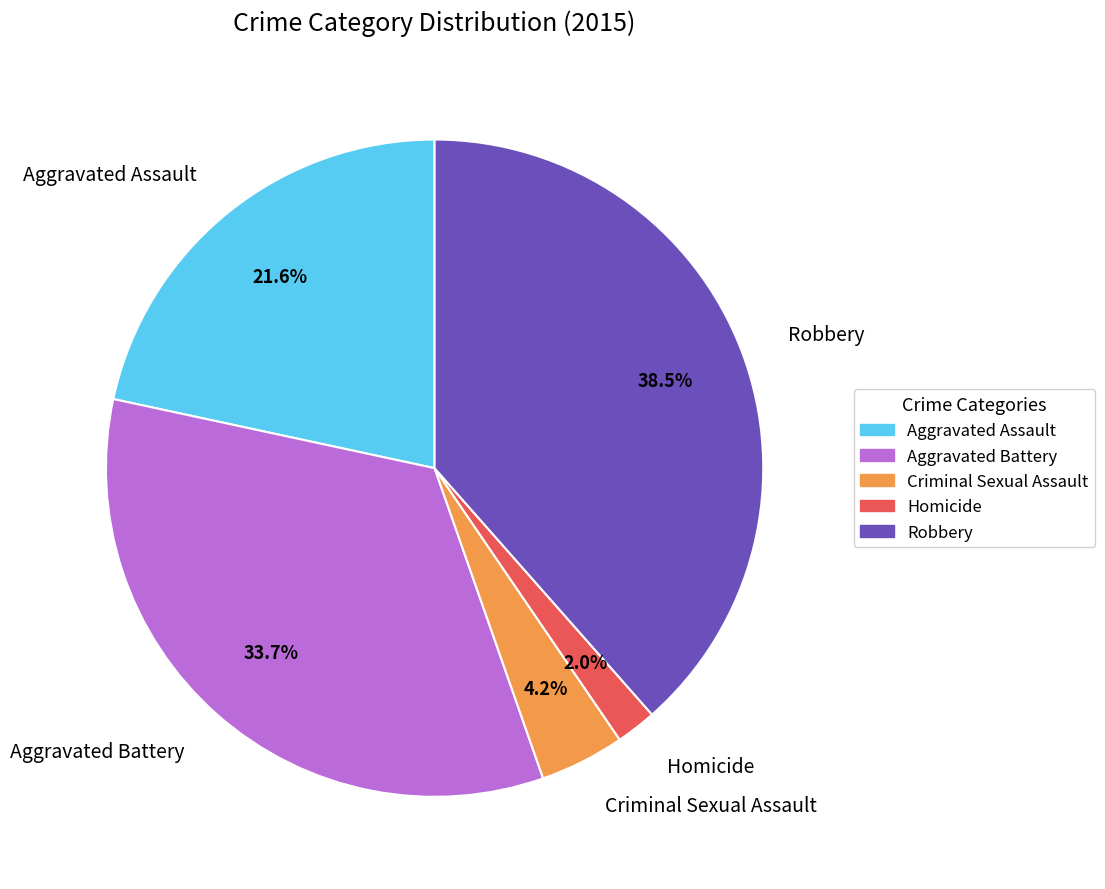

Rank the categories by value from lowest to highest.

Homicide, Criminal Sexual Assault, Aggravated Assault, Aggravated Battery, Robbery